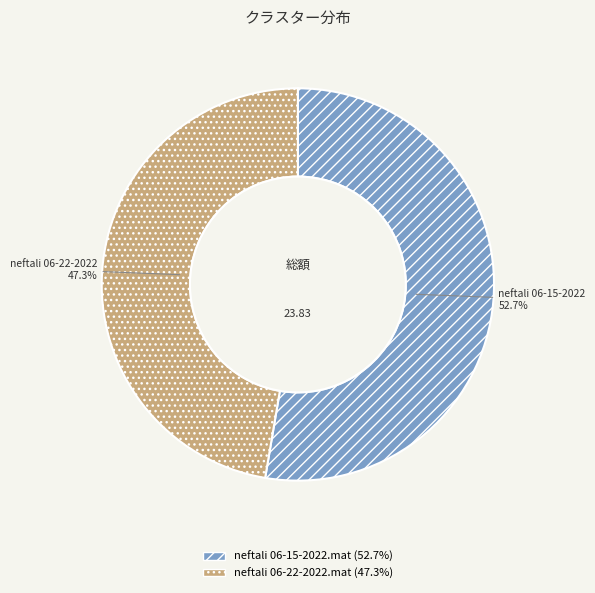

To the nearest percent, what is the difference between the largest and smallest slice percentages?

5%